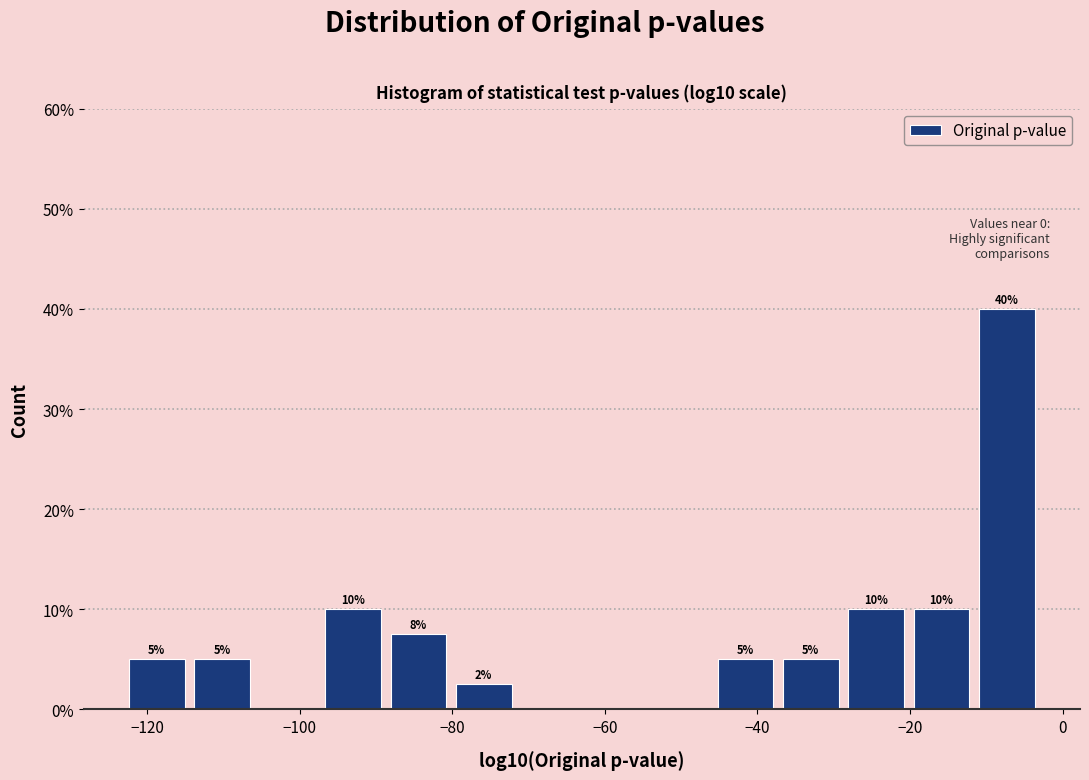

Which range on the x-axis has the tallest bar?

-12 to -2